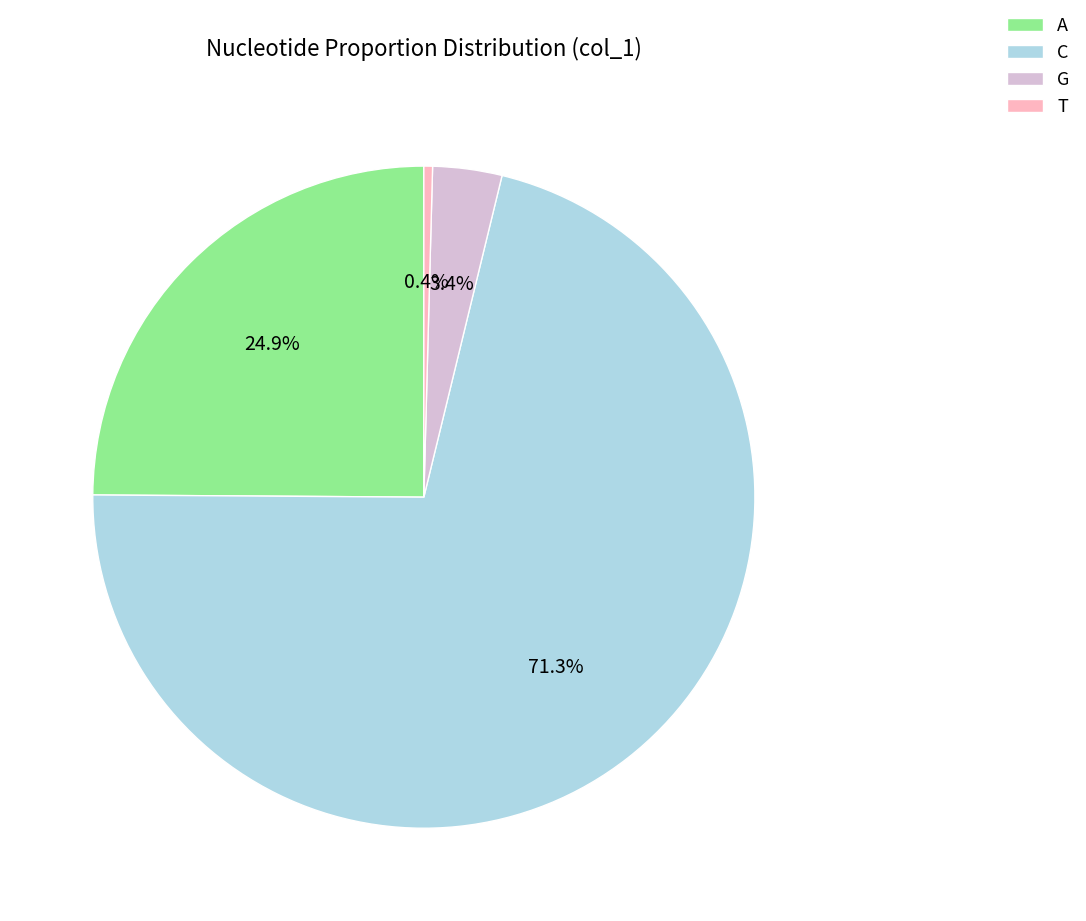

Is the sum of A and C greater than half?

Yes